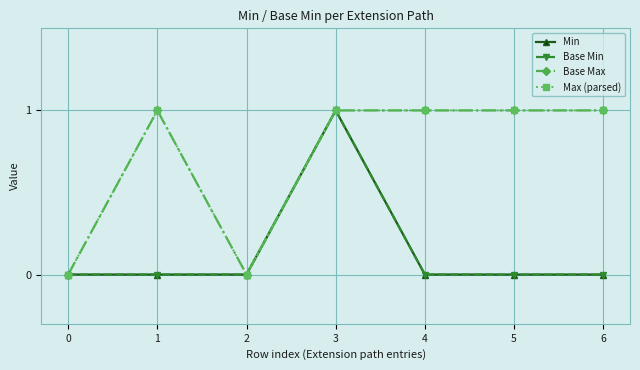

The value of Max (parsed) at 0 is 0. True or false?

True